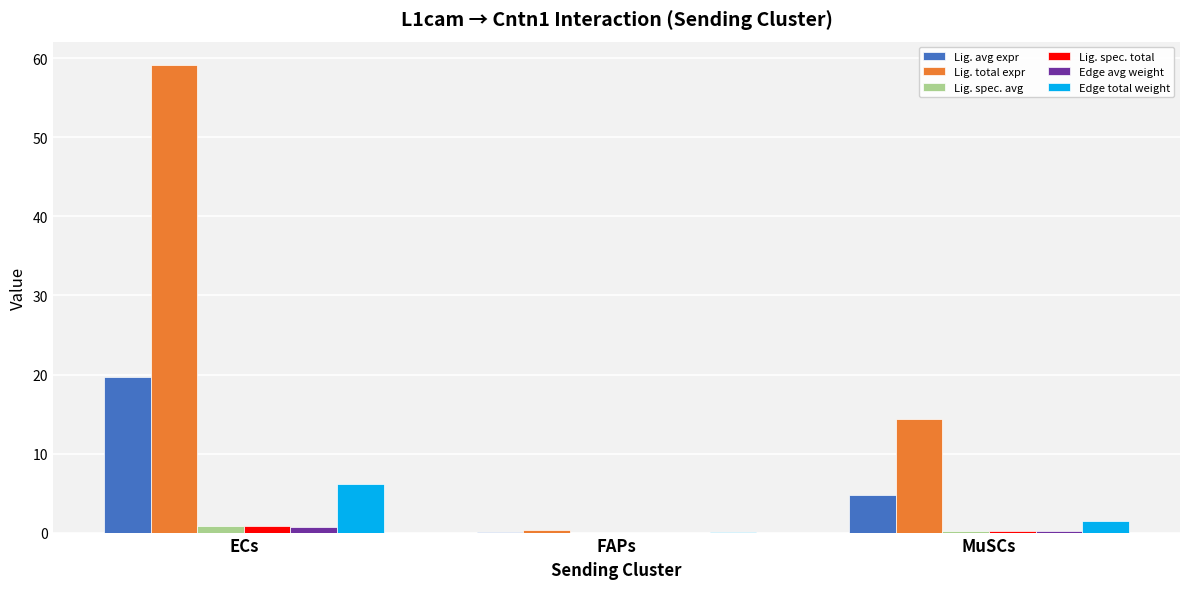

Count the number of data series in this chart.

6